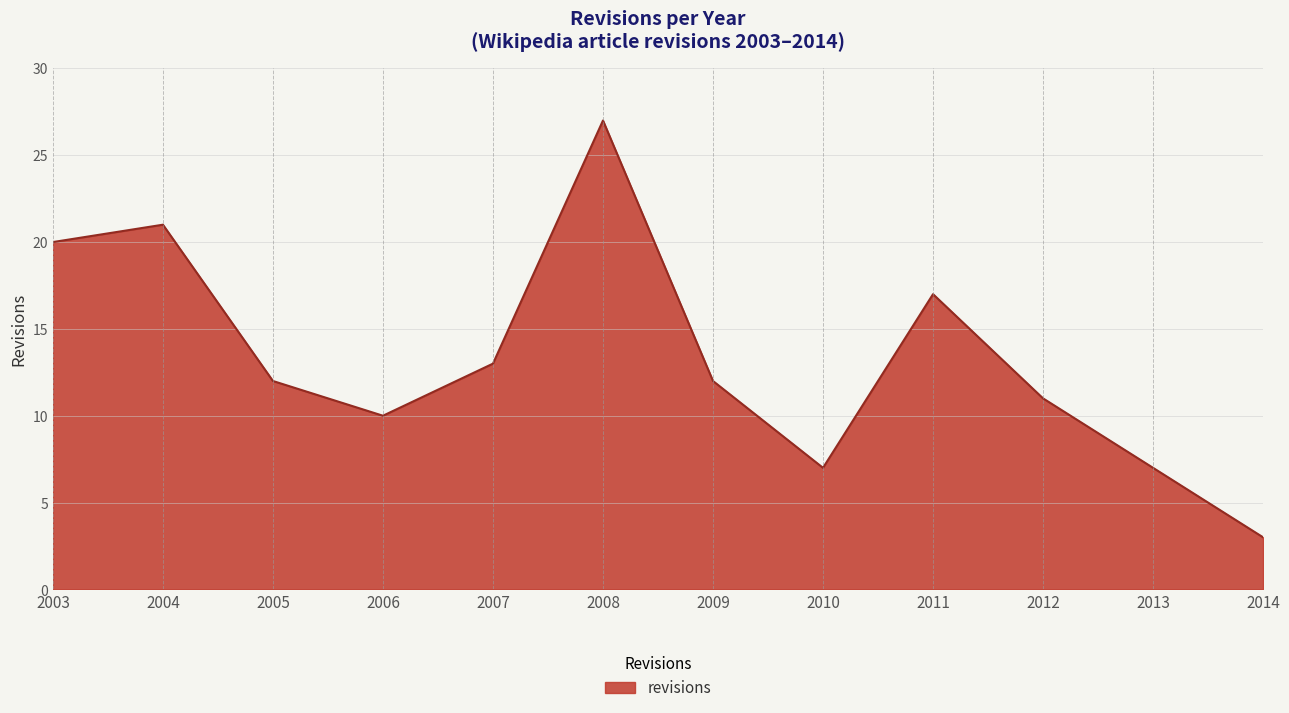

Reading right to left, transcribe all the data shown in this chart.

3	7	11	17	7	12	27	13	10	12	21	20